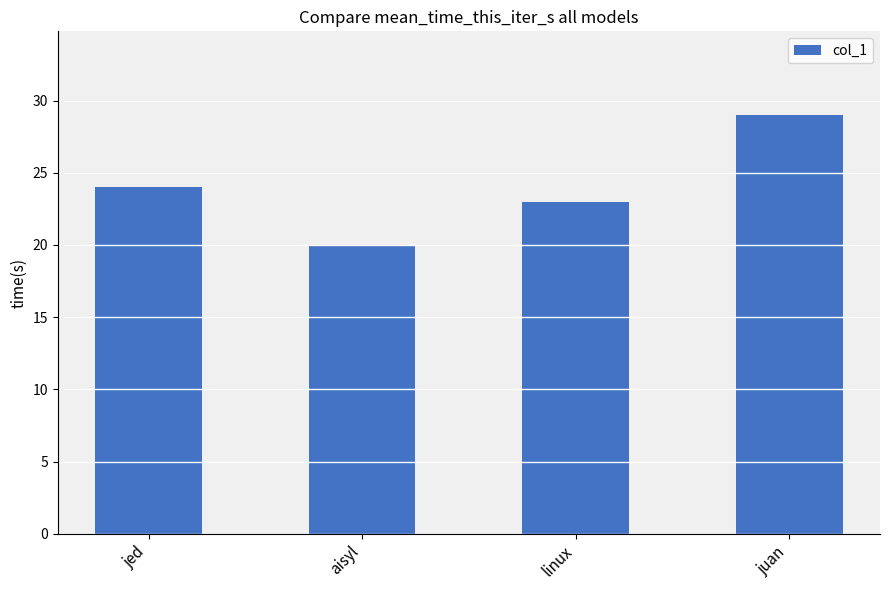

What is the label of the 1st bar from the right?

juan